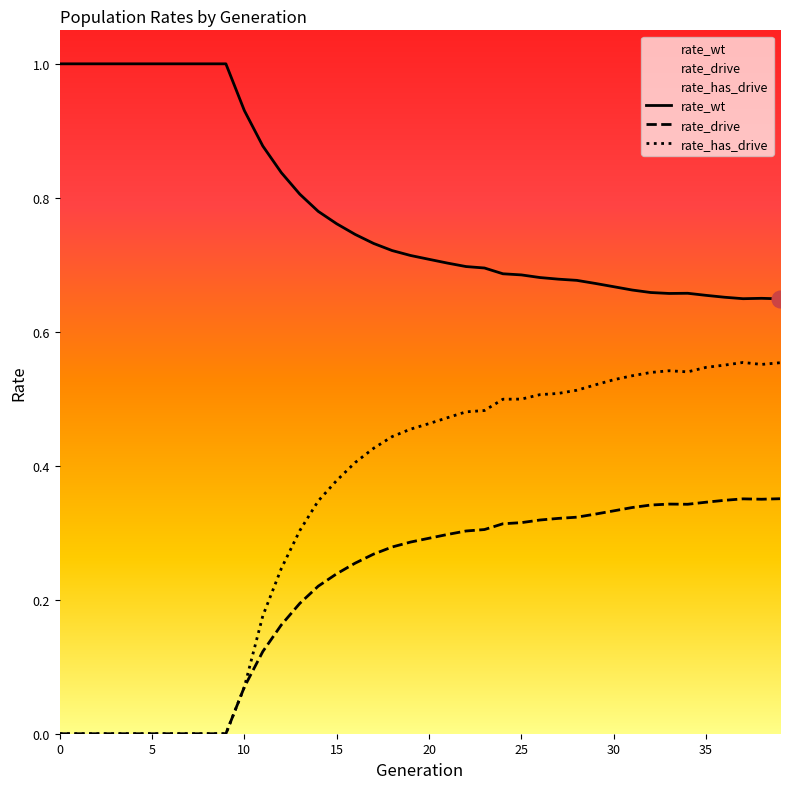

Which series has the largest total across all categories?

rate_wt